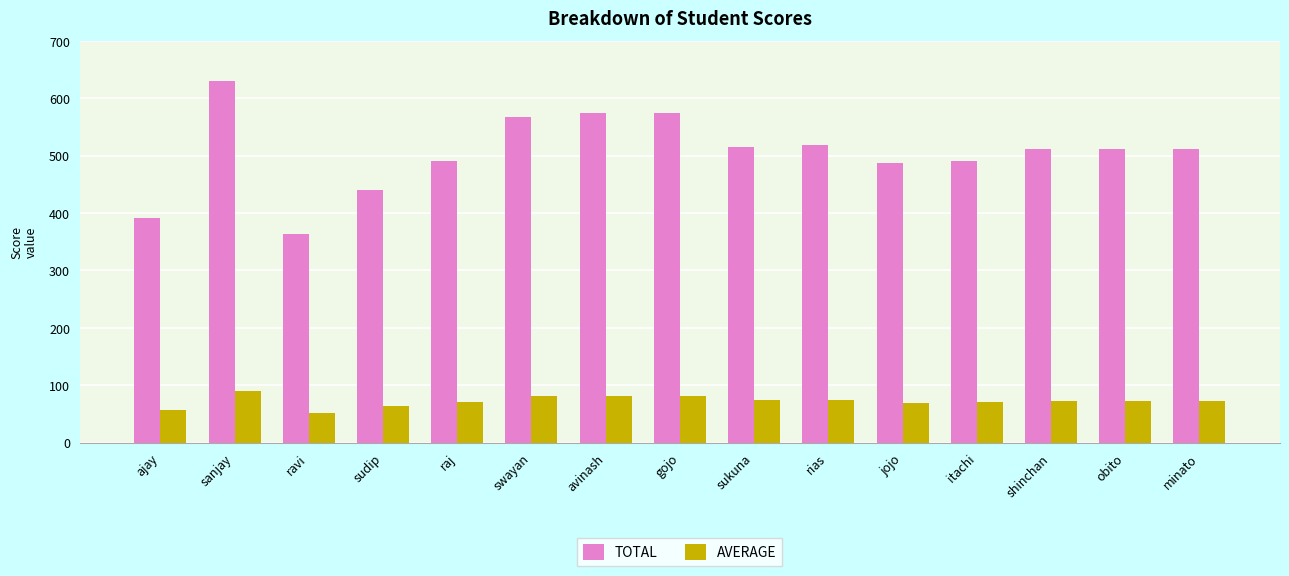

Which series has the largest range (max minus min)?

TOTAL